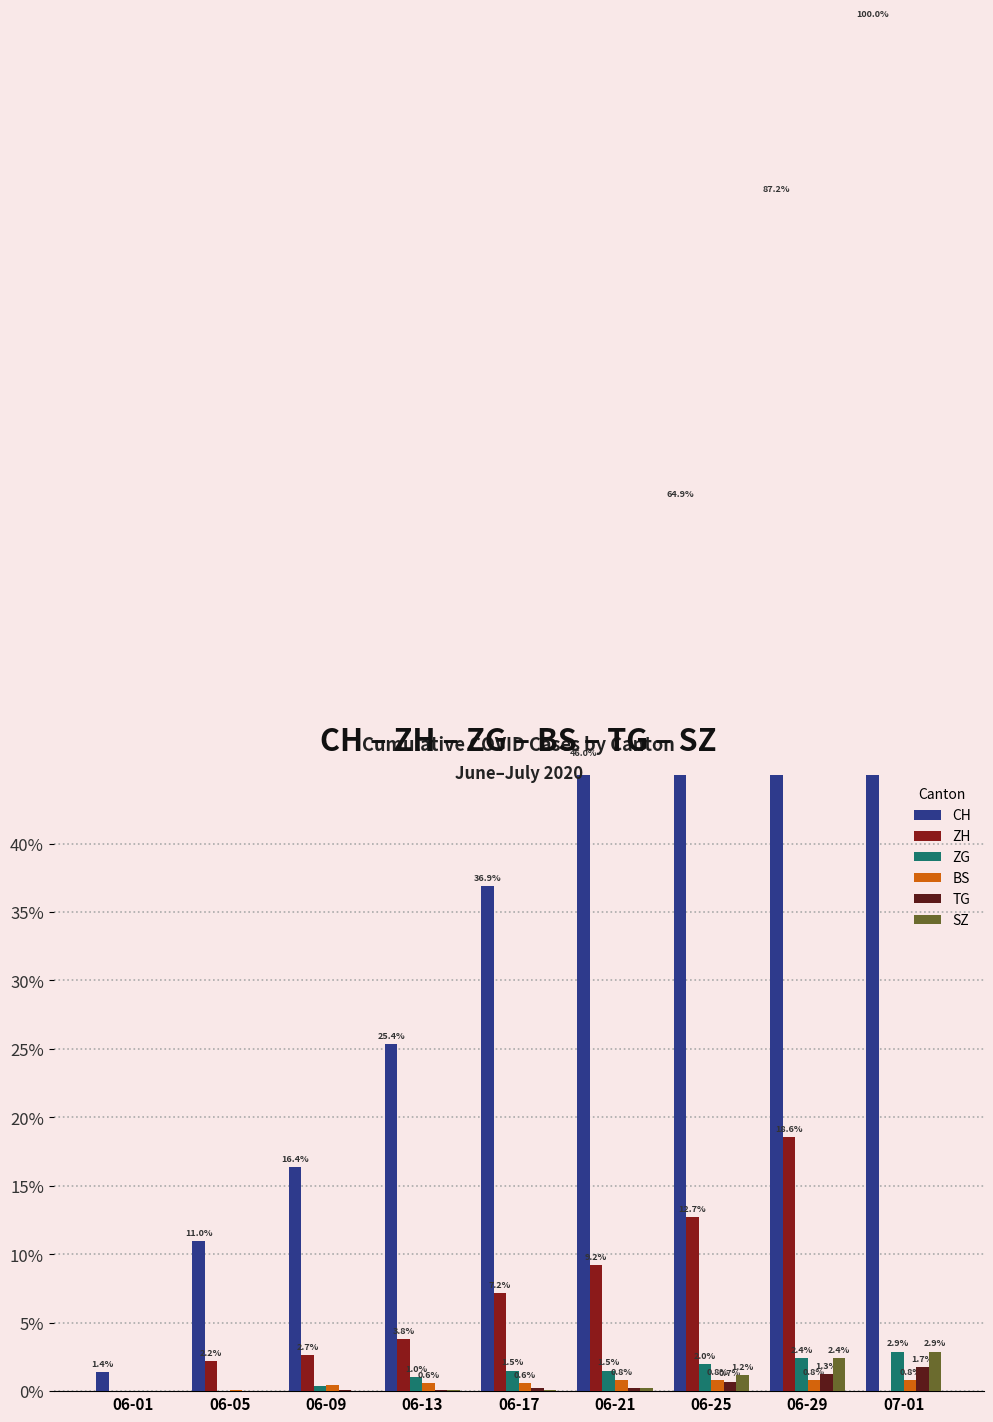

What is the highest value of the CH series?

100.0